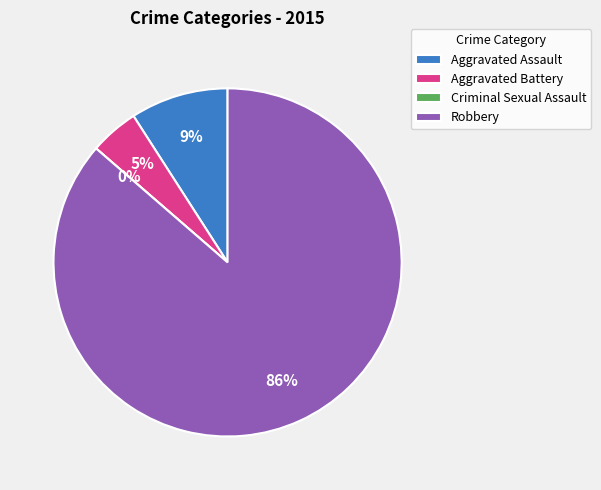

What is the change in value from Aggravated Battery to Criminal Sexual Assault?

-1